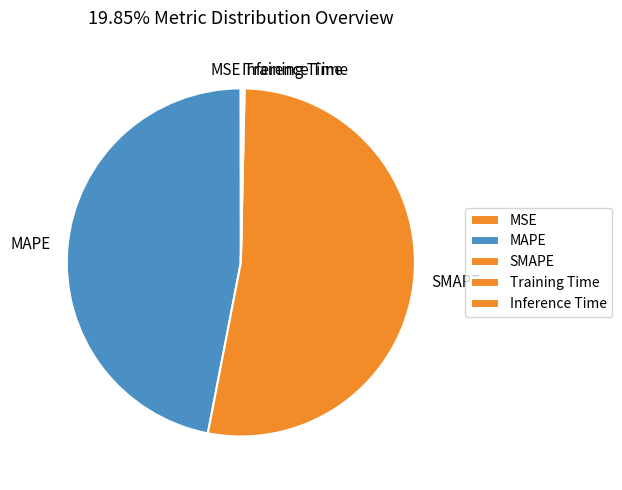

What is the largest slice in the pie chart?

SMAPE